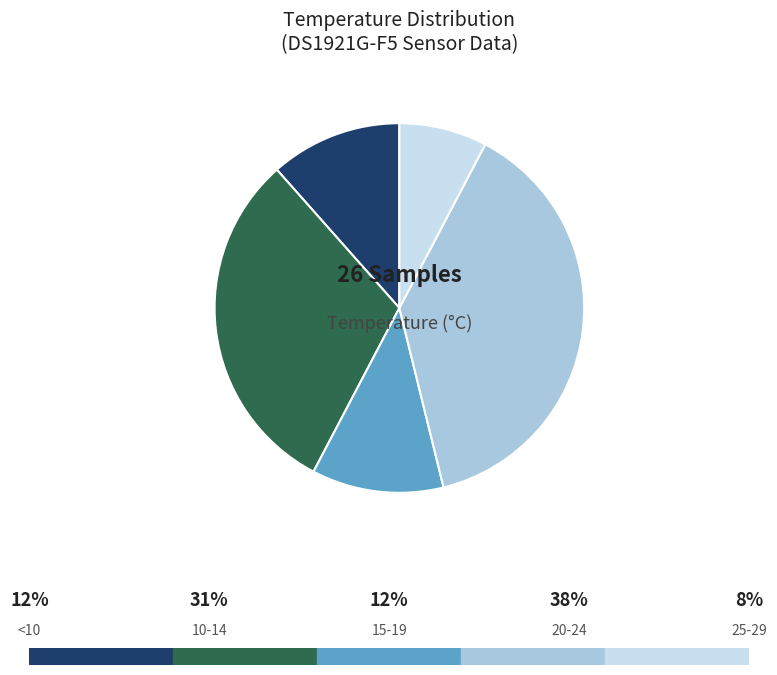

Is there any slice that represents more than half of the pie?

No